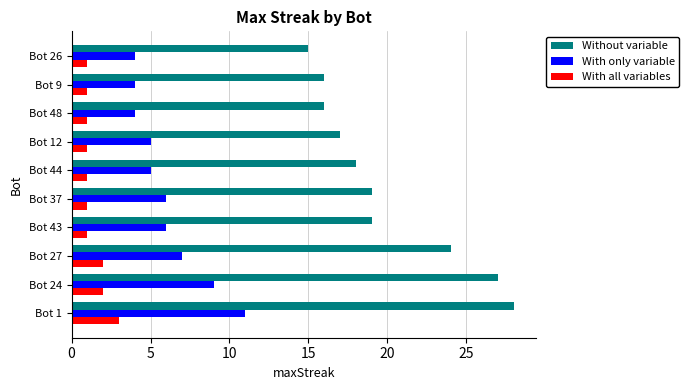

At Bot 44, list the series in order from largest to smallest.

Without variable, With only variable, With all variables